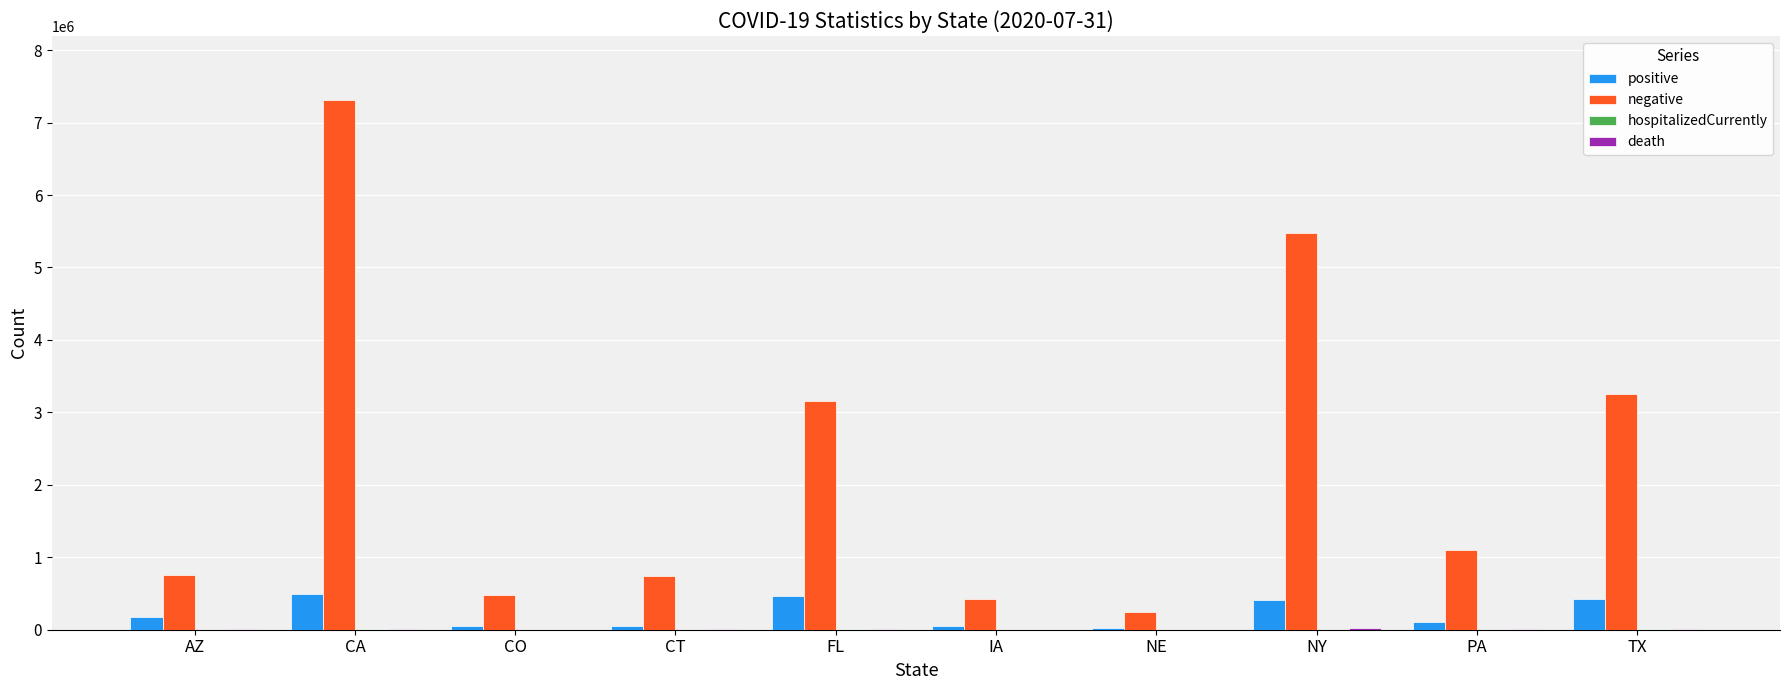

Which series changed the most between IA and NY?

negative